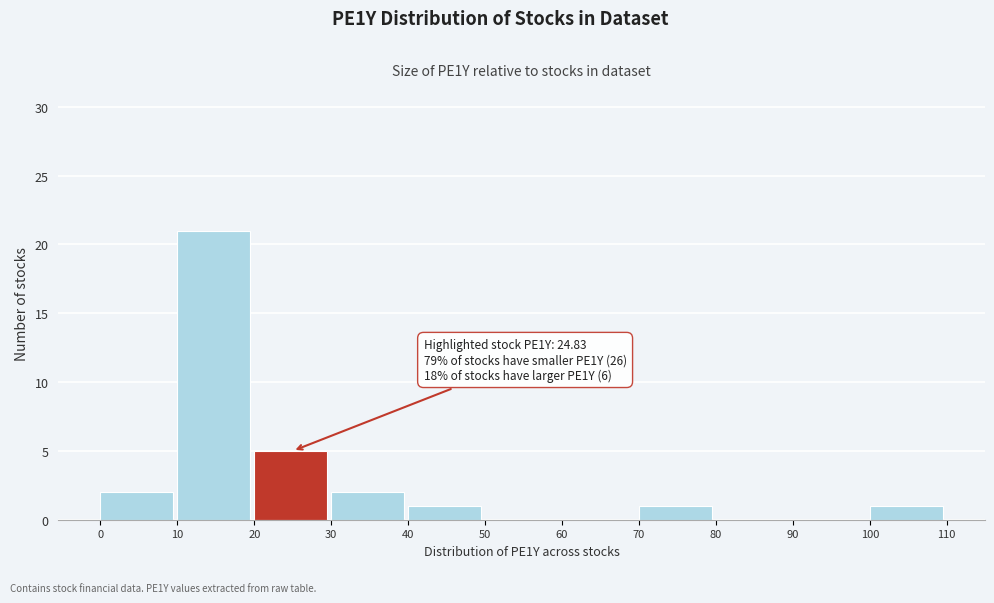

Over which range of the x-axis is the bar tallest?

10 to 20